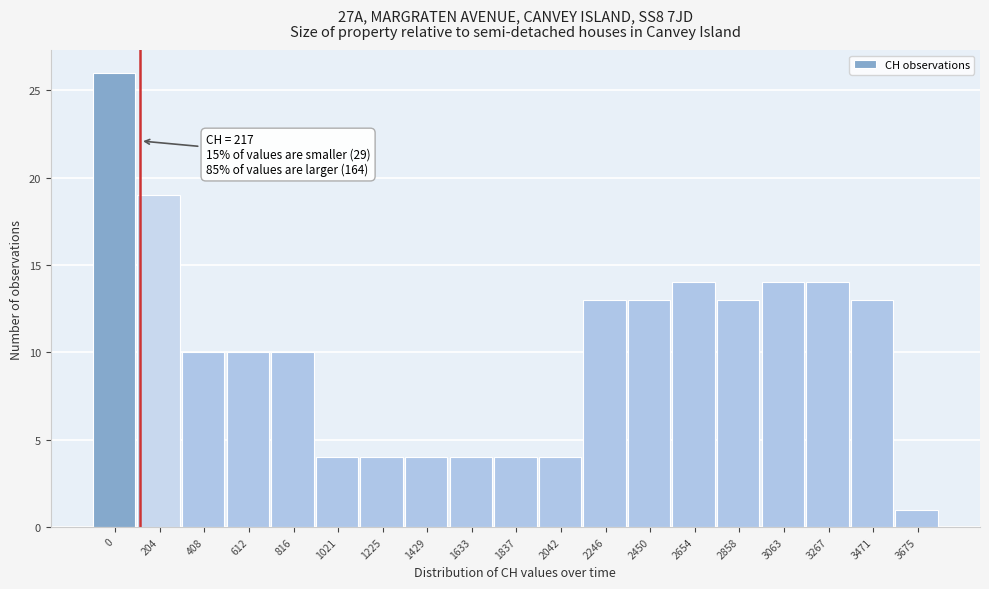

Reading left to right, extract all data points from this chart.

26	19	10	10	10	4	4	4	4	4	4	13	13	14	13	14	14	13	1